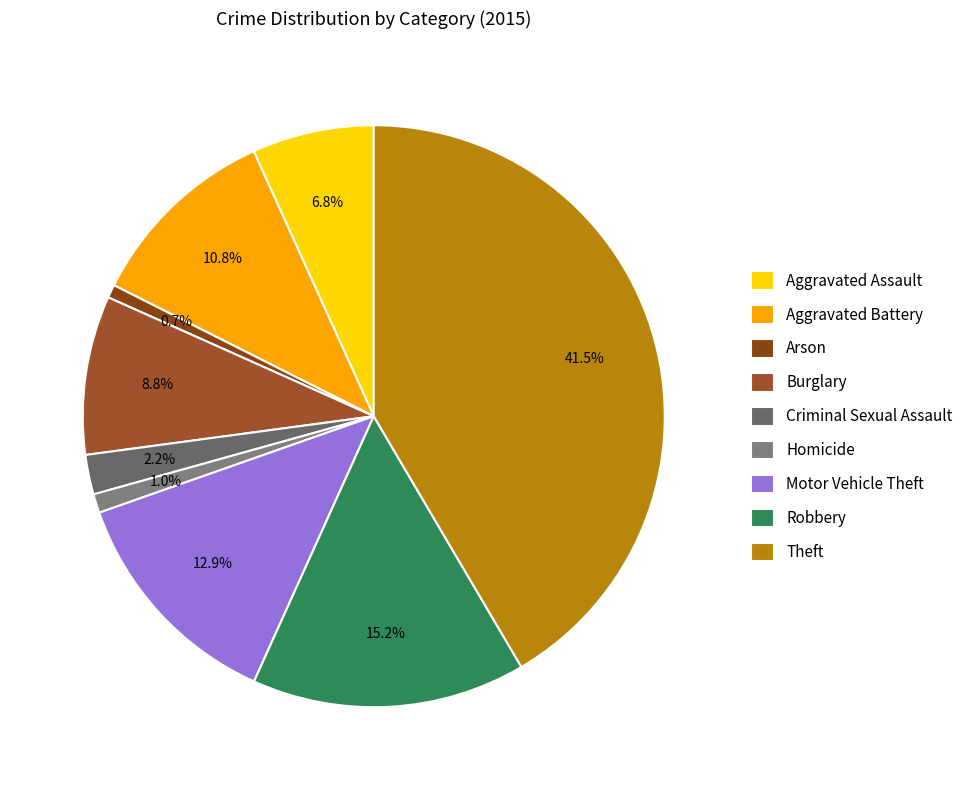

How many slices are in this pie chart?

9